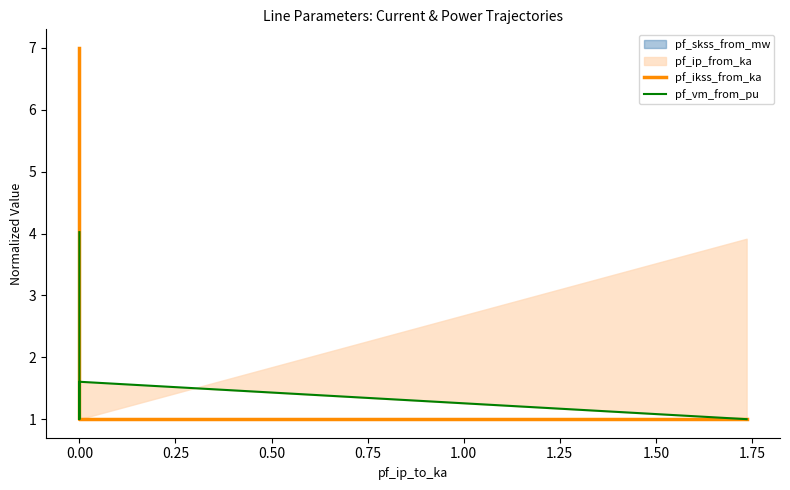

How many data points does each series have?

4